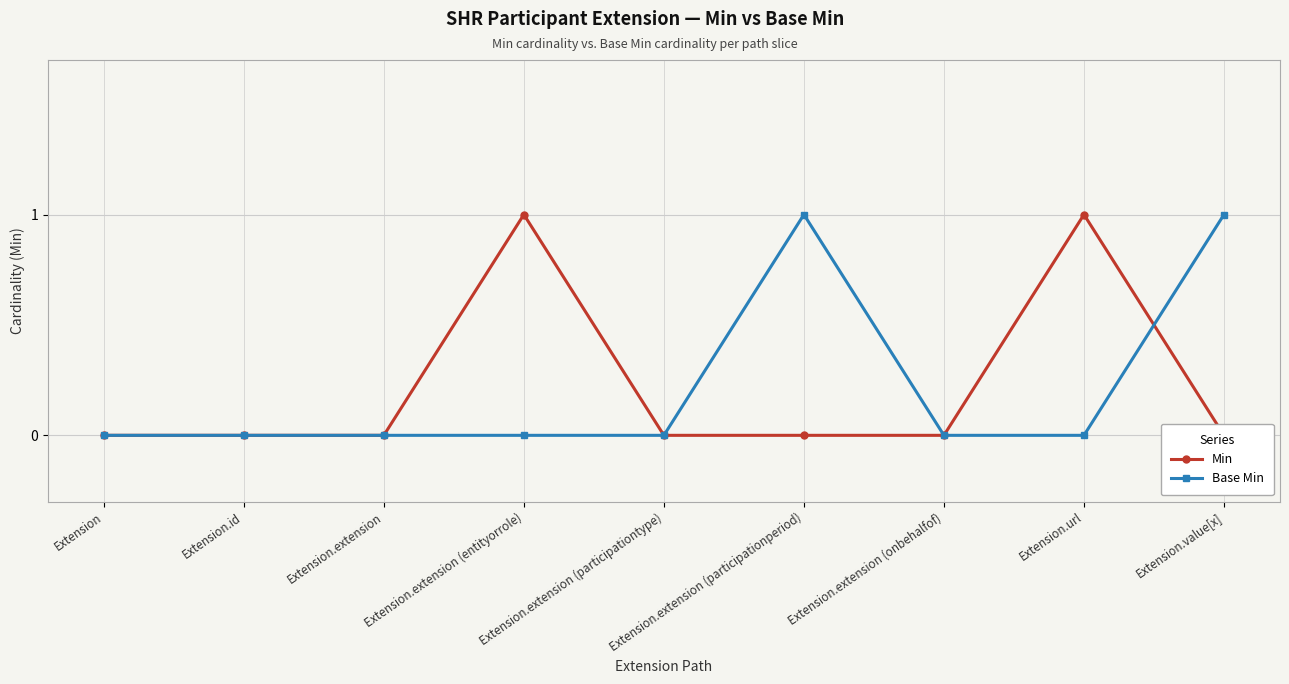

What is the sum of all Base Min values?

2